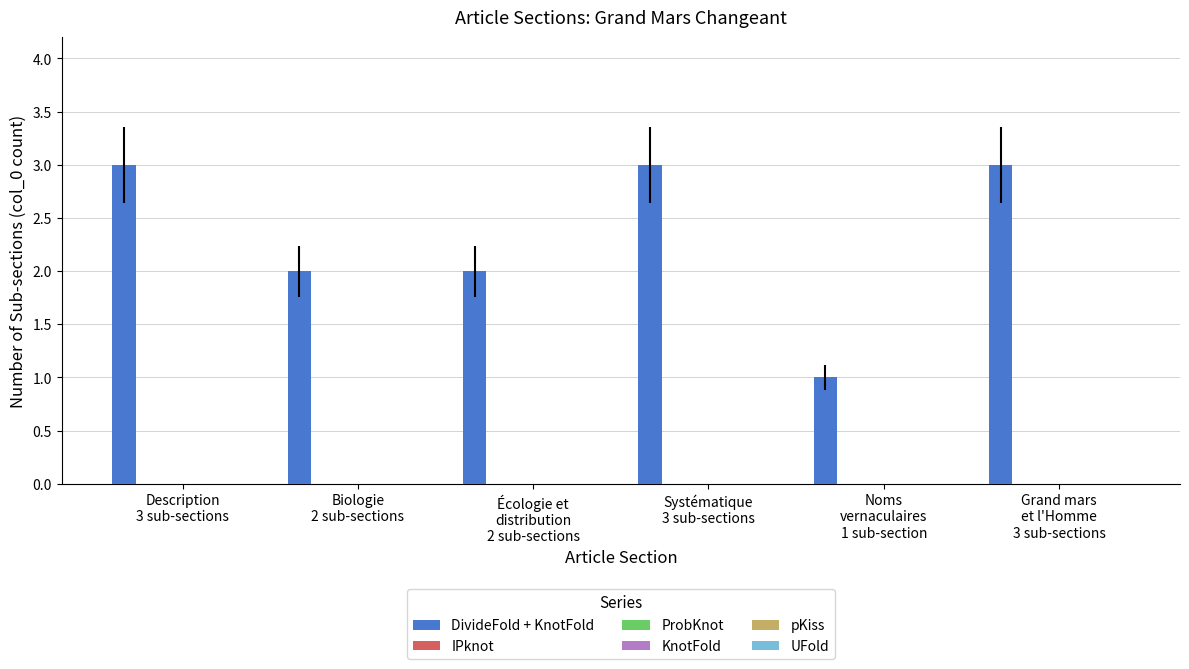

What is the value of the 4th bar from the left?

3